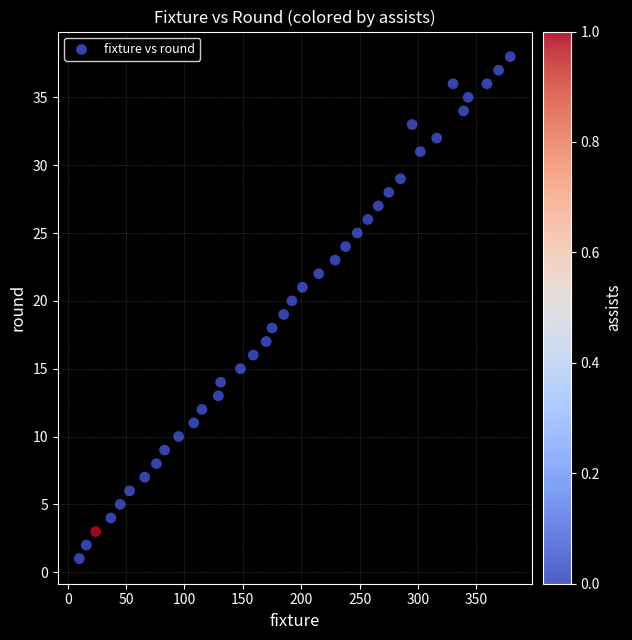

What is the range of X values (max minus min)?

369